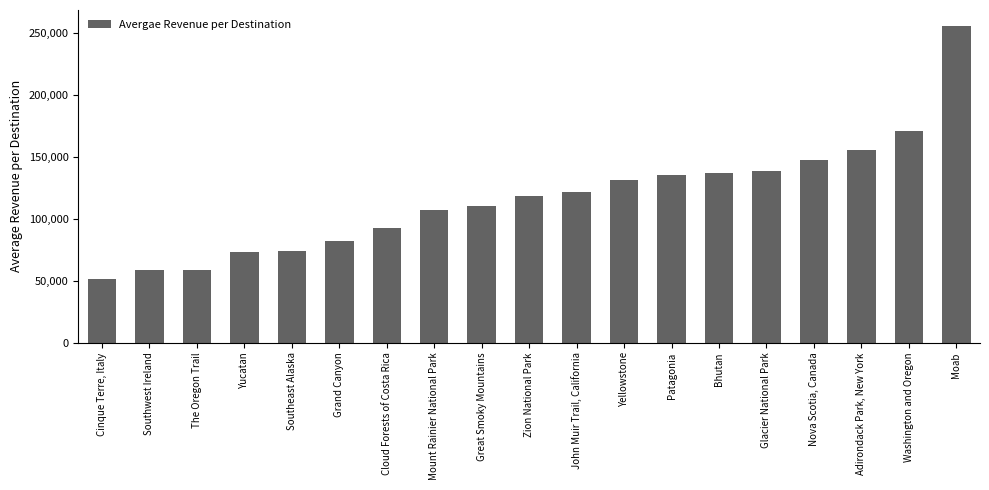

The value at Yucatan is 103954. True or false?

False